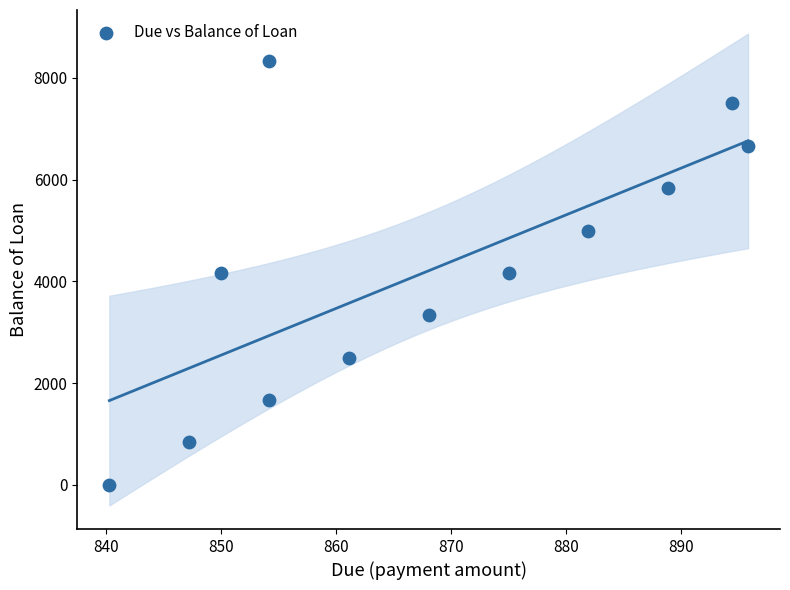

What is the average X value?

867.6